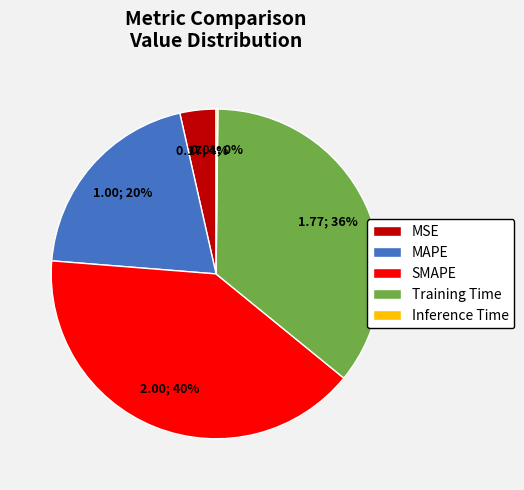

Which category has the biggest portion of the pie?

SMAPE